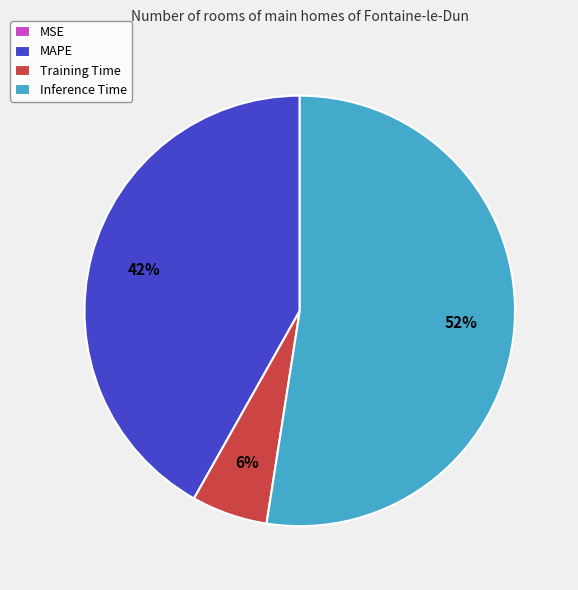

Is Inference Time the majority of the pie?

Yes